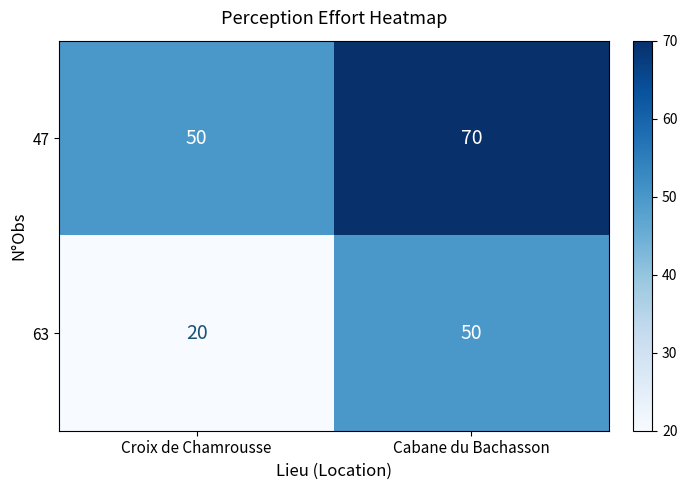

What is the difference between the highest and lowest values at Cabane du Bachasson?

20